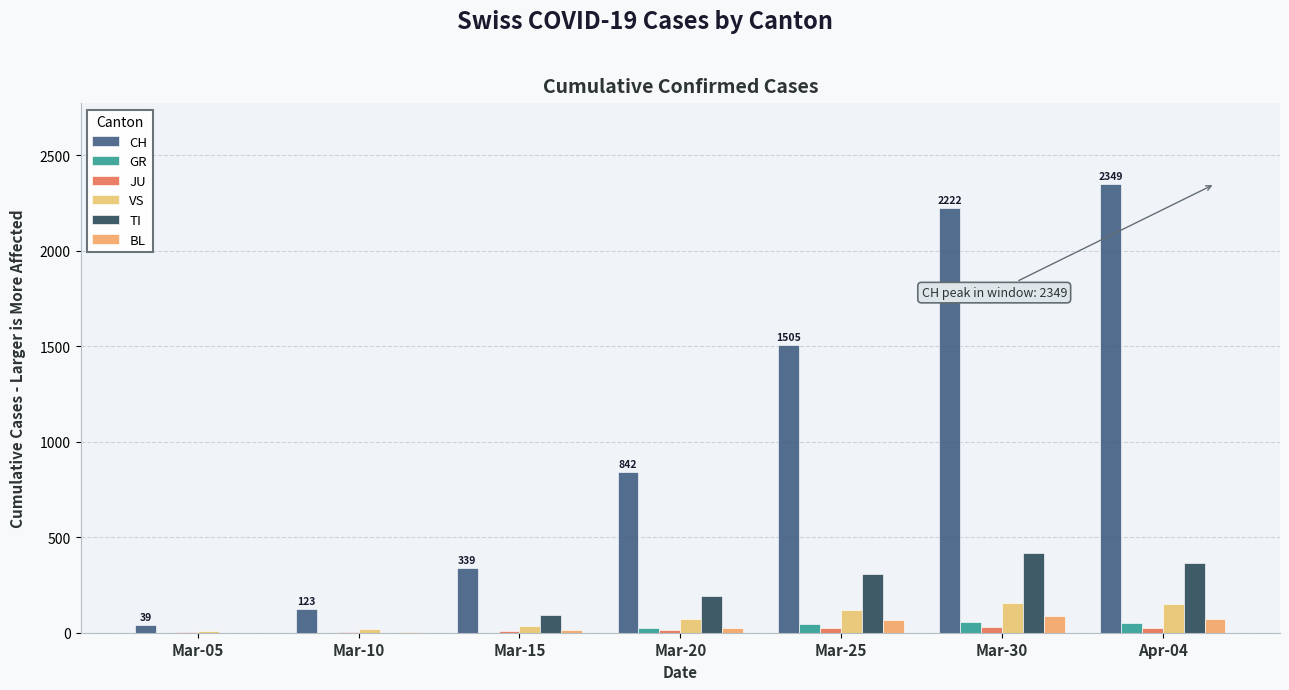

Is it true that VS equals 13 at Mar-15?

False